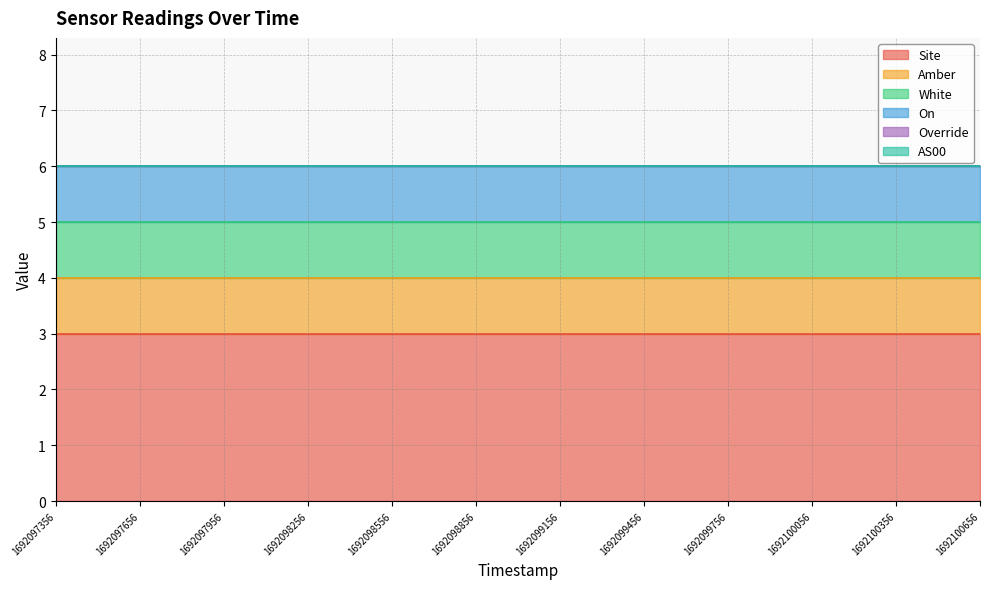

How many series are shown in this chart?

6